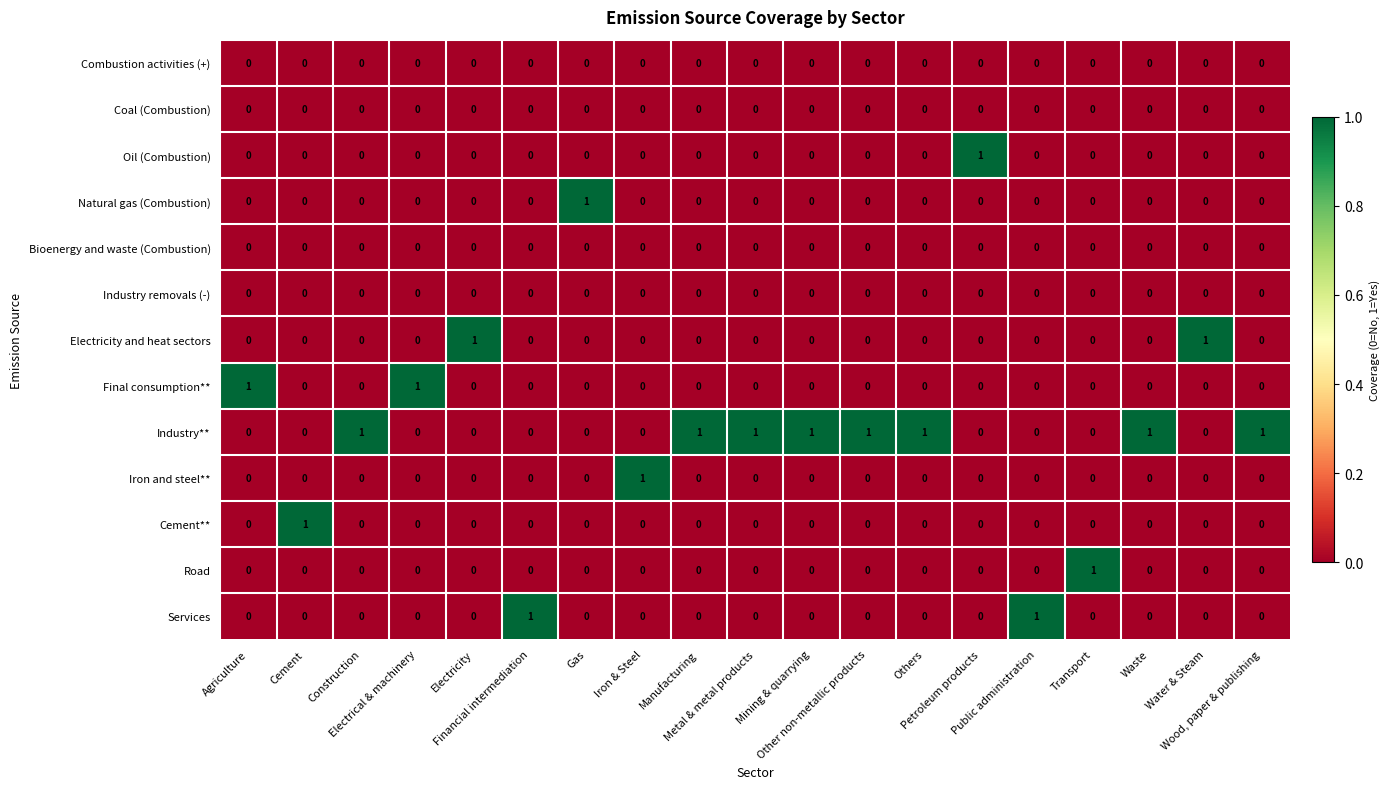

Which series has the largest total across all categories?

Industry**